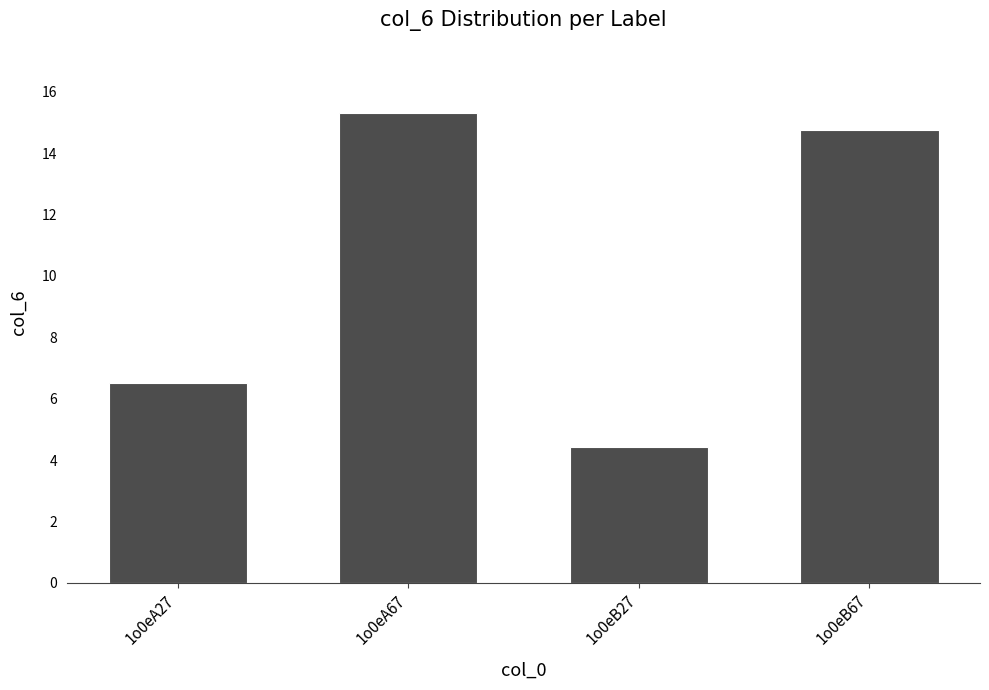

What is the difference between the second highest and minimum values?

10.3